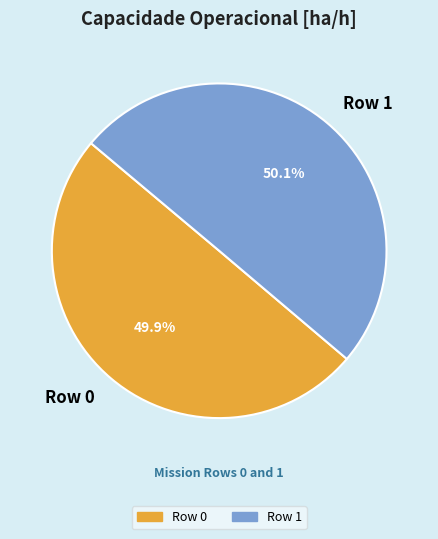

Count the number of slices in the pie.

2